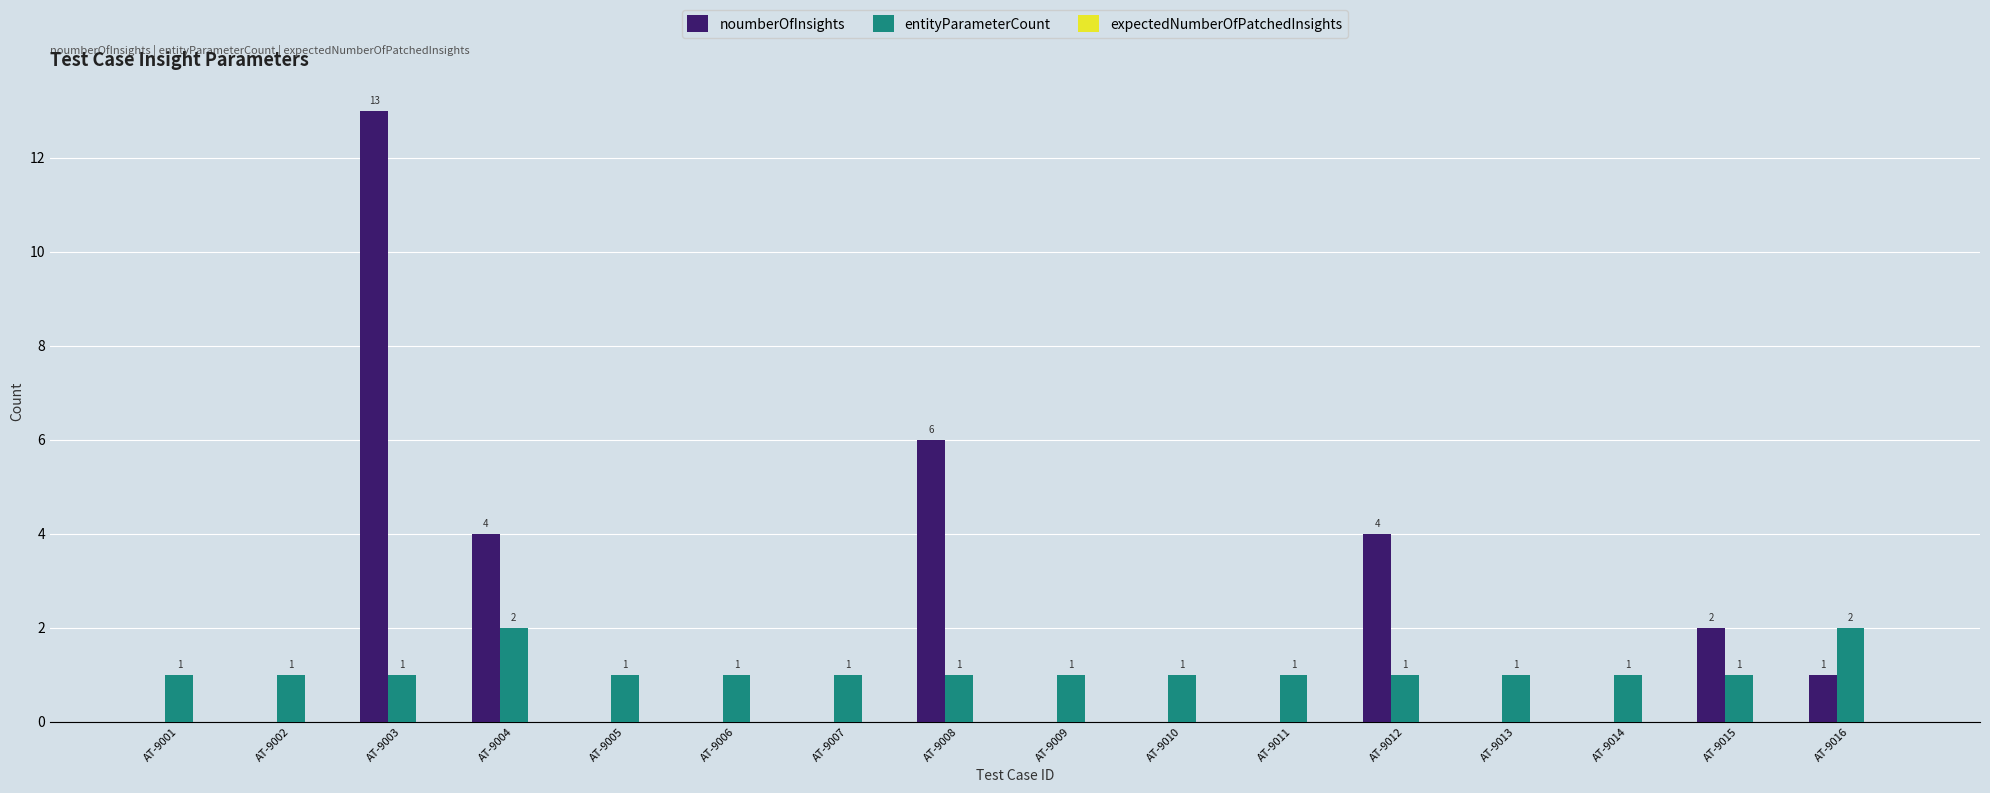

Which series has the largest total across all categories?

noumberOfInsights